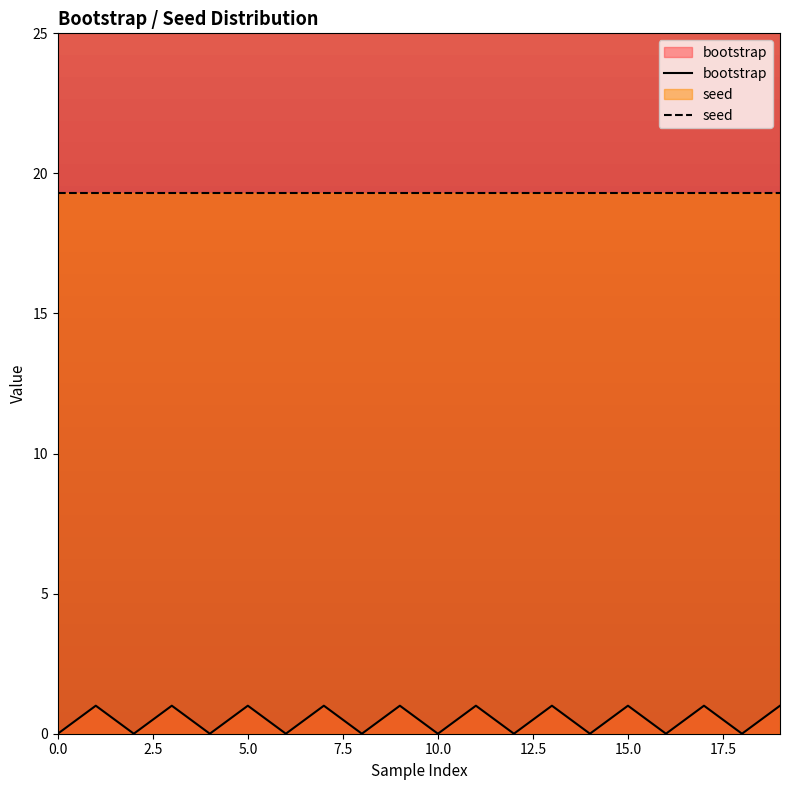

Which series has the largest total across all categories?

seed